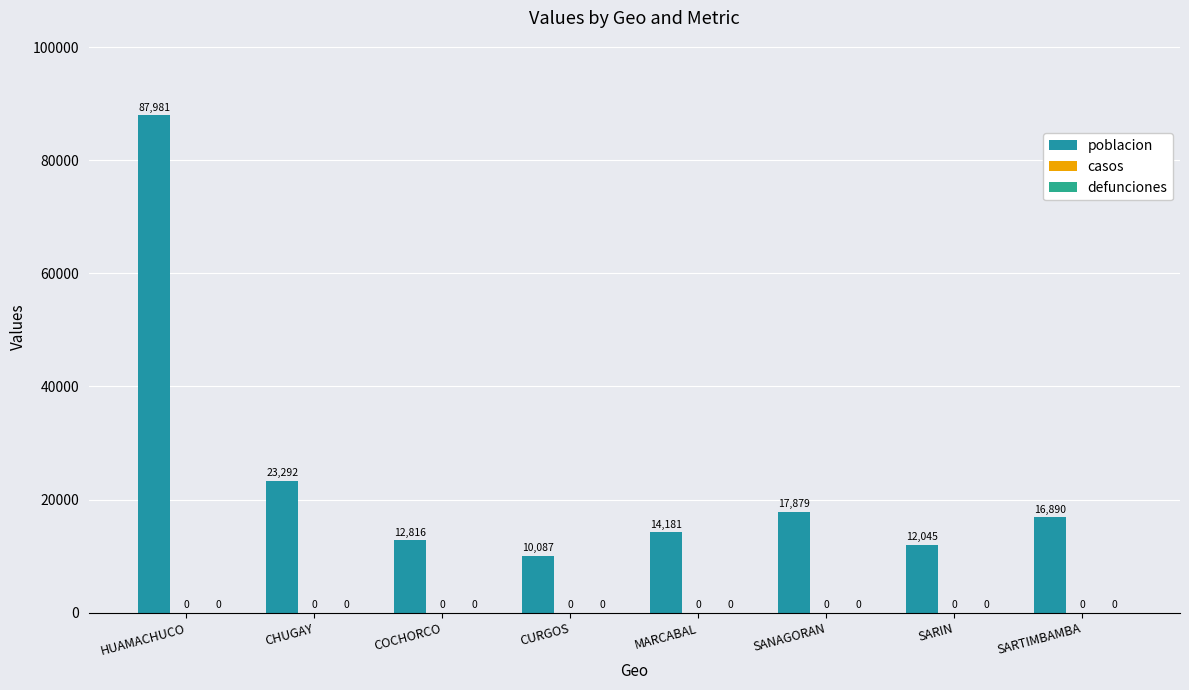

Between SARTIMBAMBA and CURGOS, which is larger?

SARTIMBAMBA